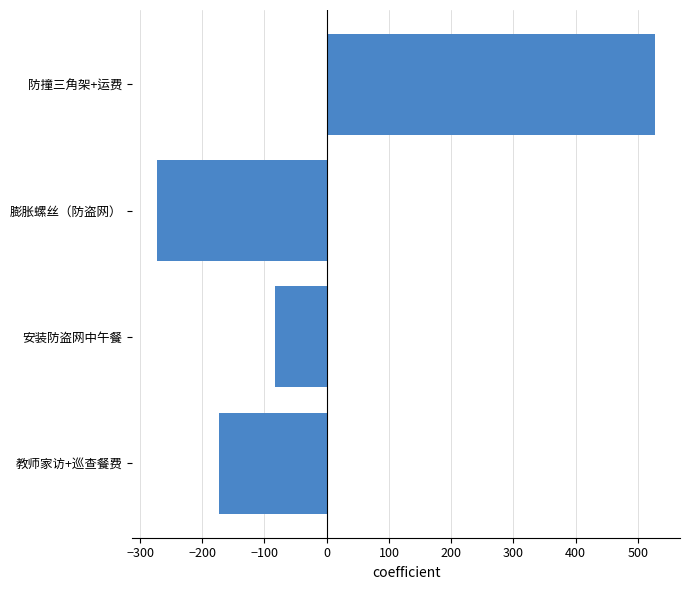

Is it true that the value at 防撞三角架+运费 is 527.5?

True